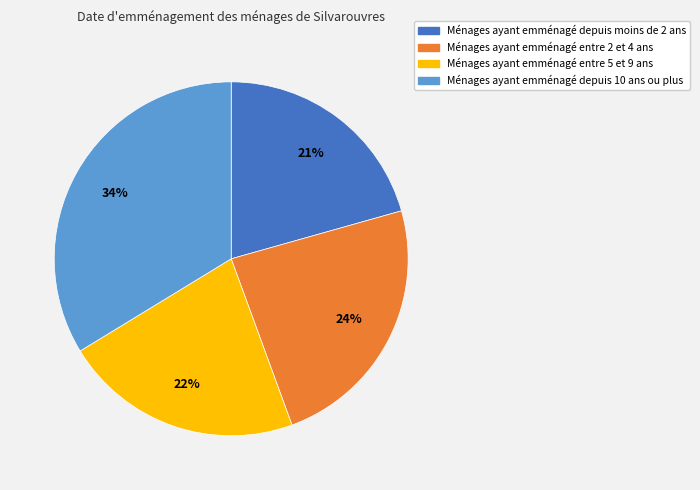

To the nearest percent, what is the average slice percentage?

25%